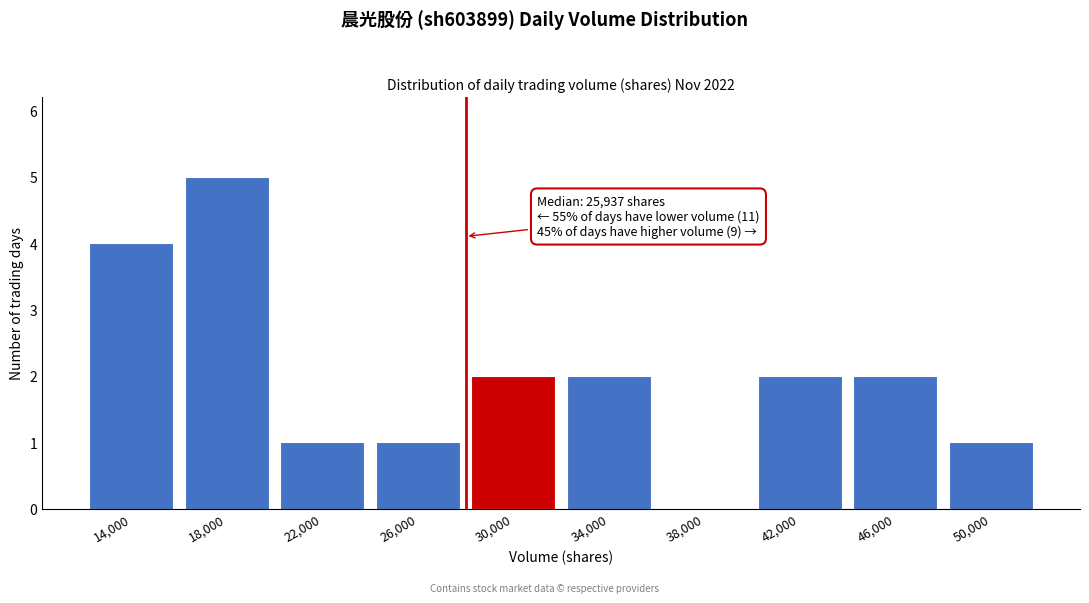

Reading right to left, transcribe all the data shown in this chart.

50,000=1	46,000=2	42,000=2	38,000=0	34,000=2	30,000=2	26,000=1	22,000=1	18,000=5	14,000=4